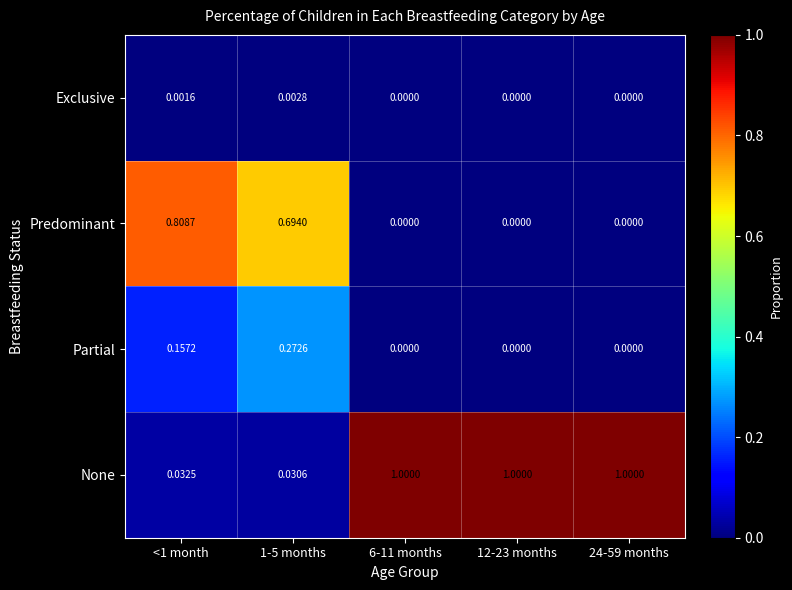

Which series has the largest total across all categories?

None